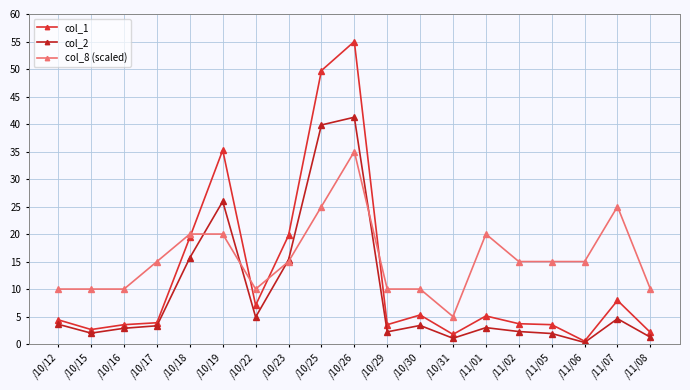

What is the average value of the col_1 series?

12.3